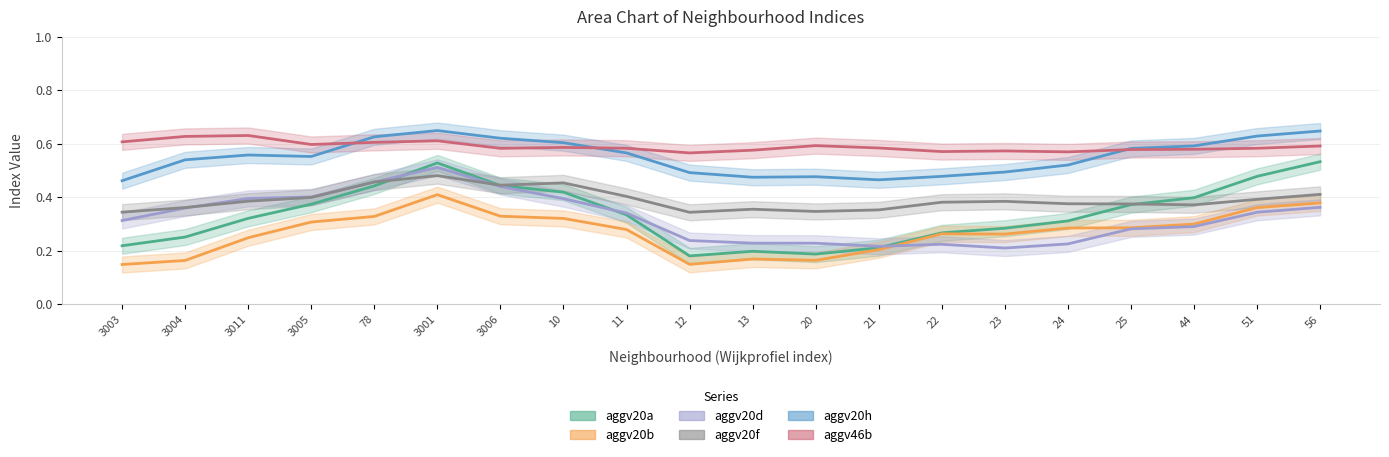

What is the difference between the second highest and second lowest values in the aggv46b series?

0.1